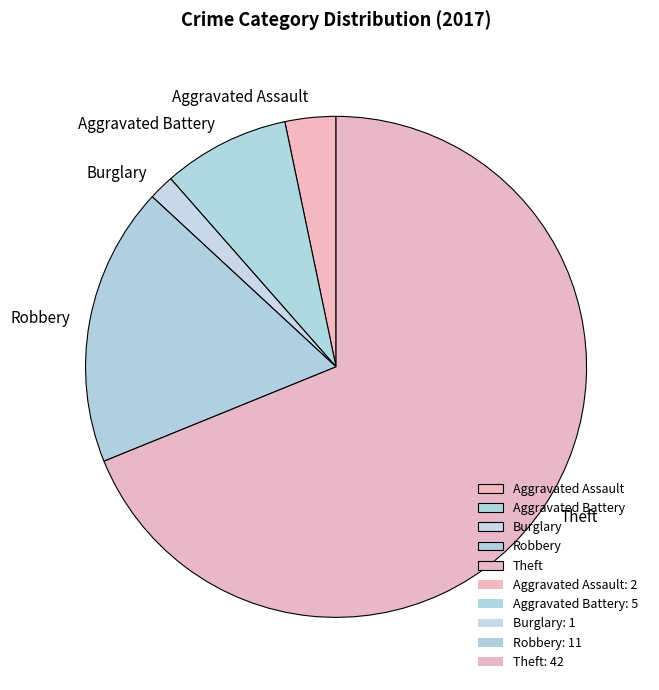

Rank the categories by value from lowest to highest.

Burglary, Aggravated Assault, Aggravated Battery, Robbery, Theft